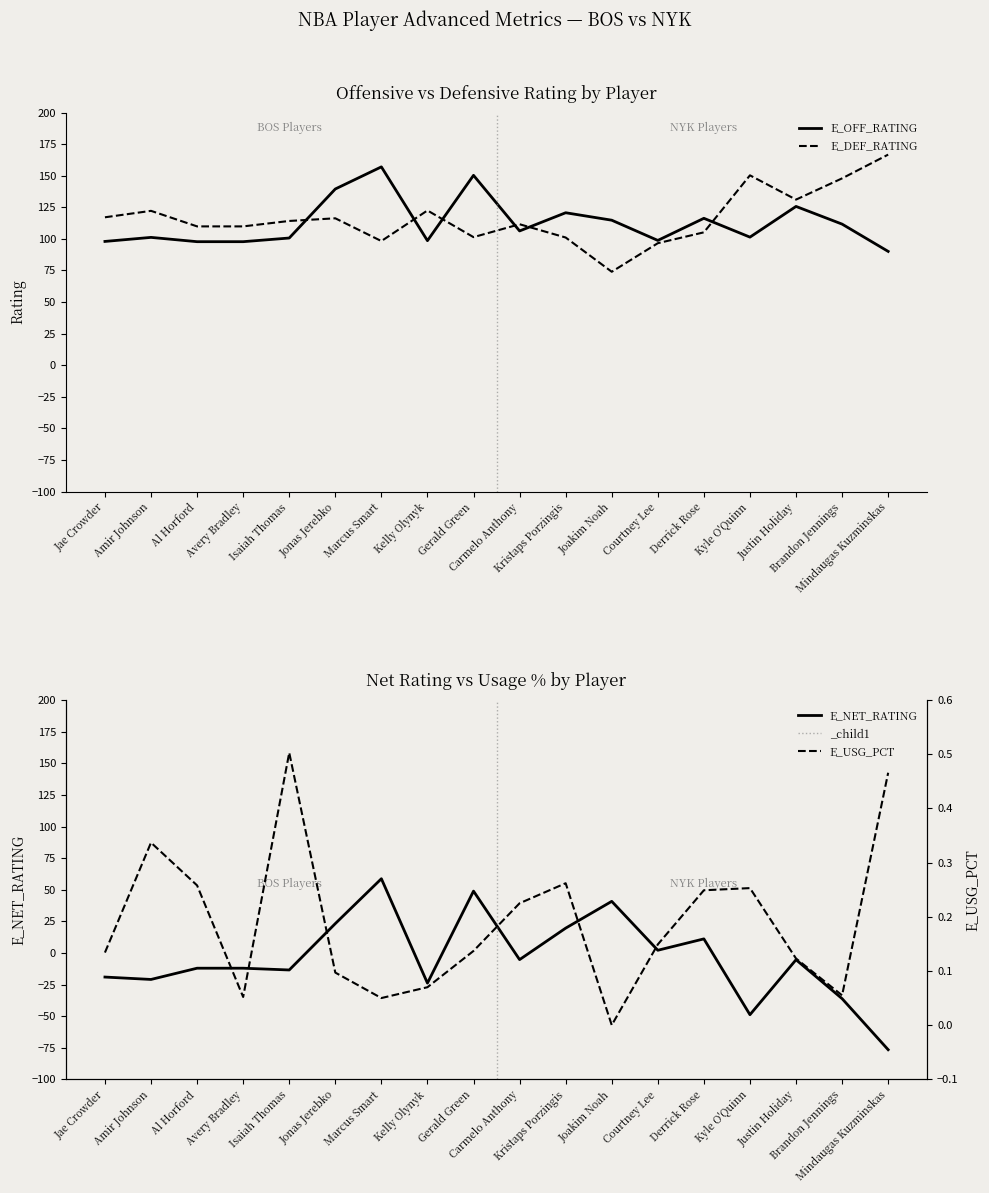

What is the difference between the E_USG_PCT values at Al Horford and Marcus Smart?

0.2